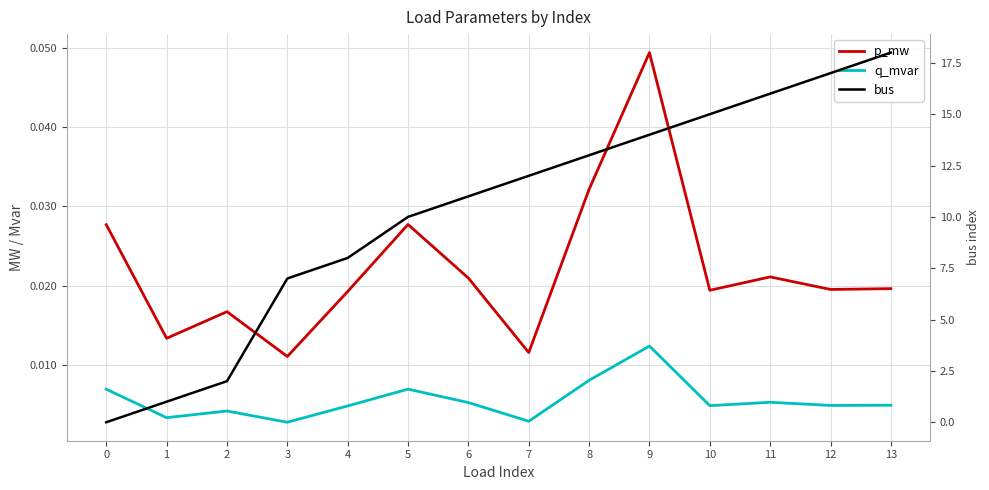

How many times do q_mvar and bus cross each other?

1